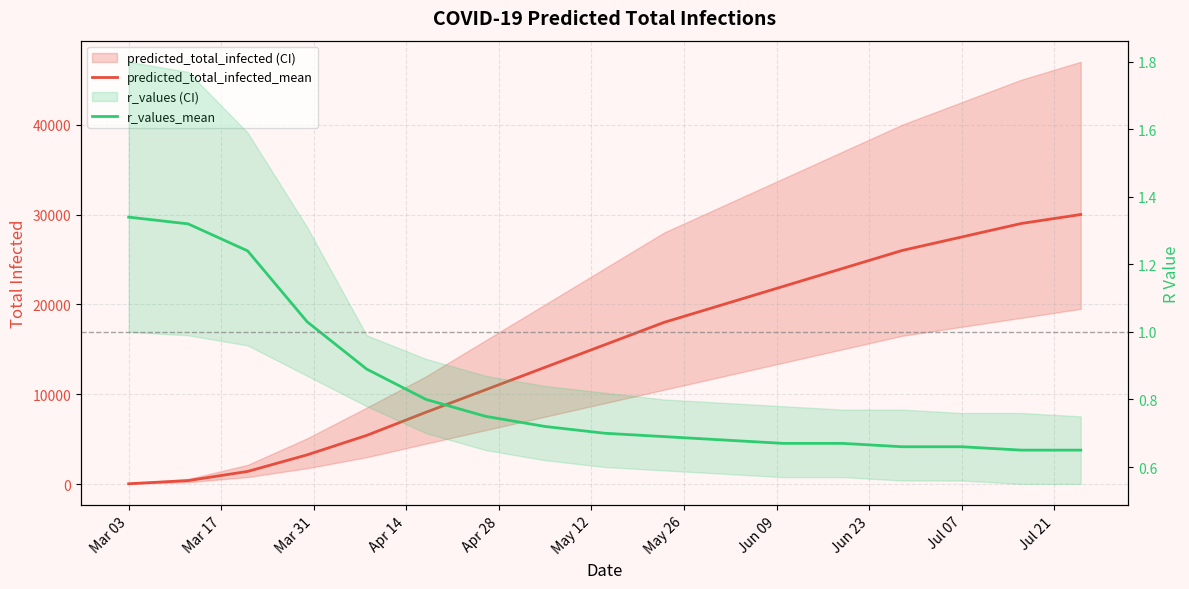

What position from the left is Jul 07?

15